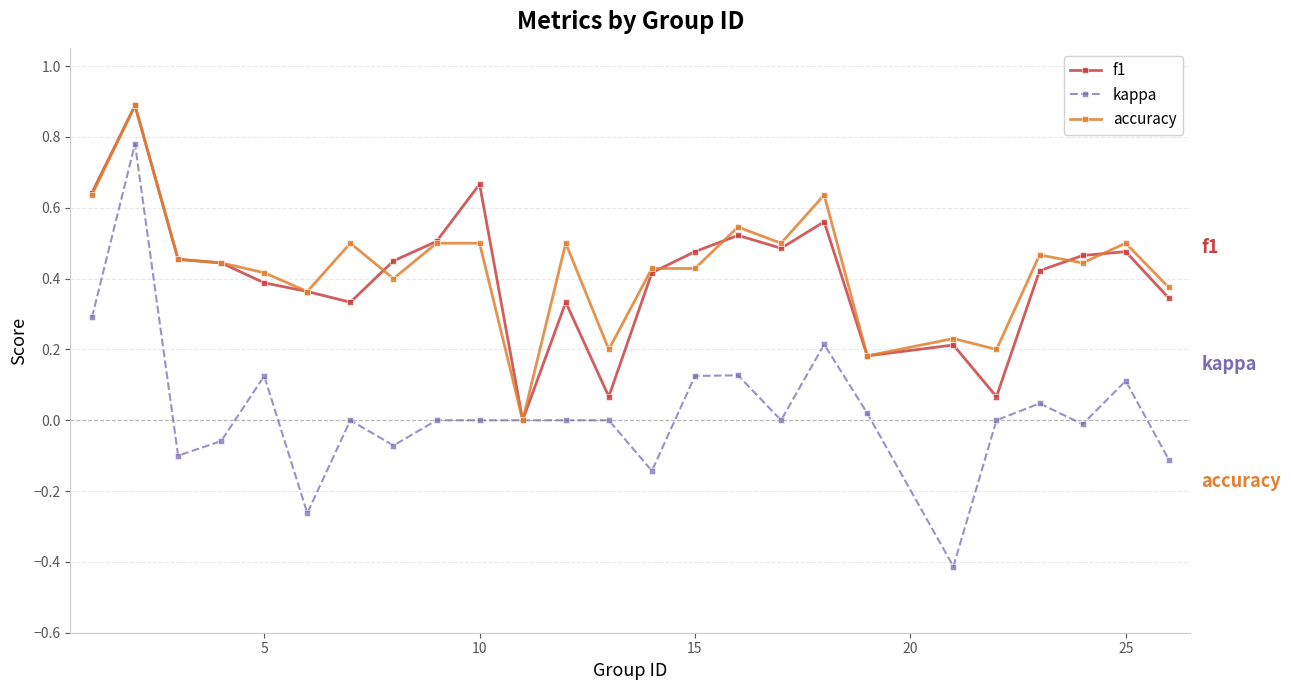

Which series has the largest range (max minus min)?

kappa